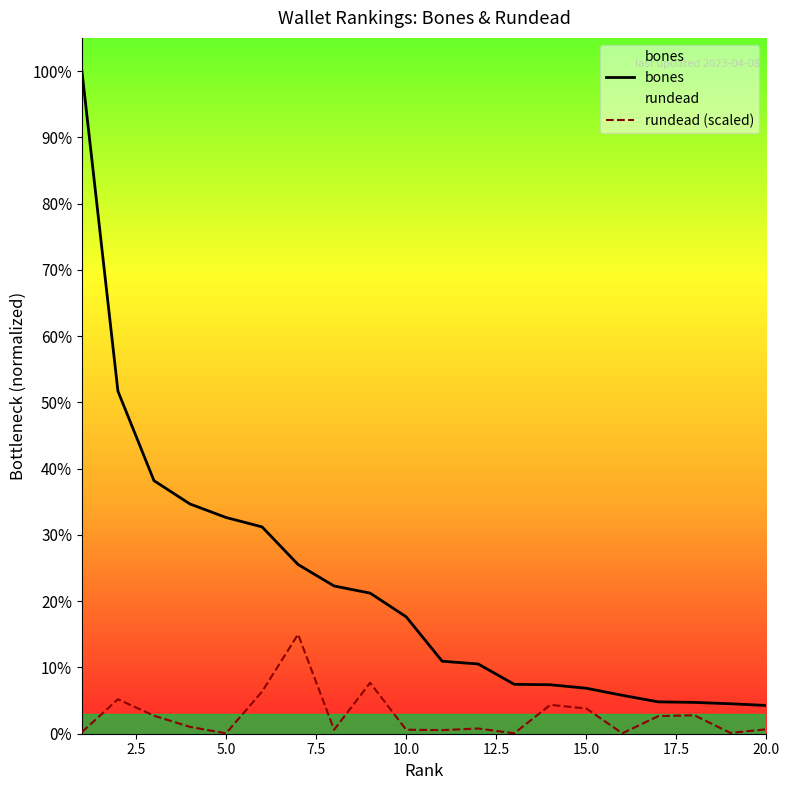

The bones series shows 5778.0 at 5.0. True or false?

True